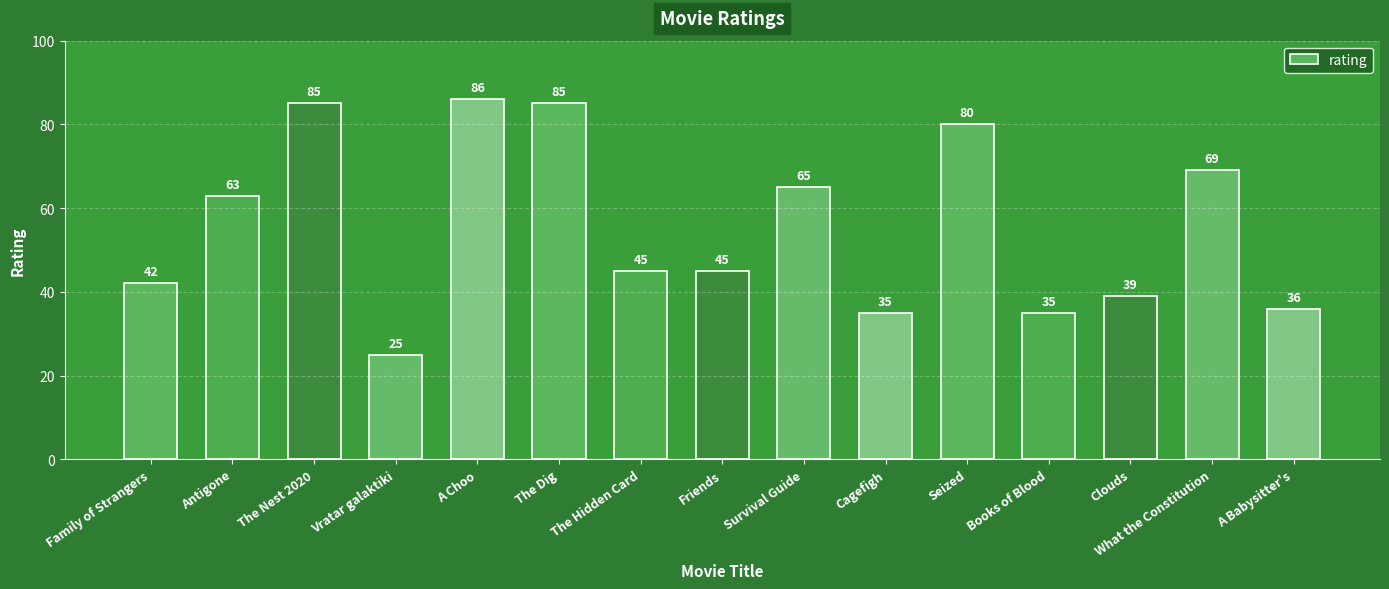

What is the label of the 10th bar from the left?

Cagefigh